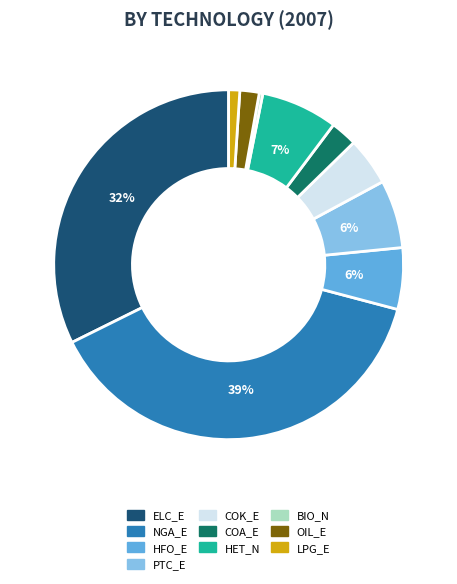

Is there a majority slice in this chart?

No